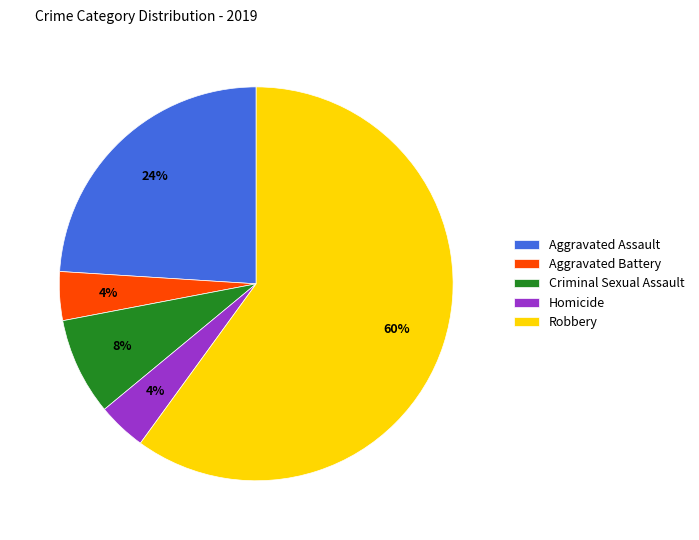

To the nearest percent, what percentage of the pie is Aggravated Assault?

24%